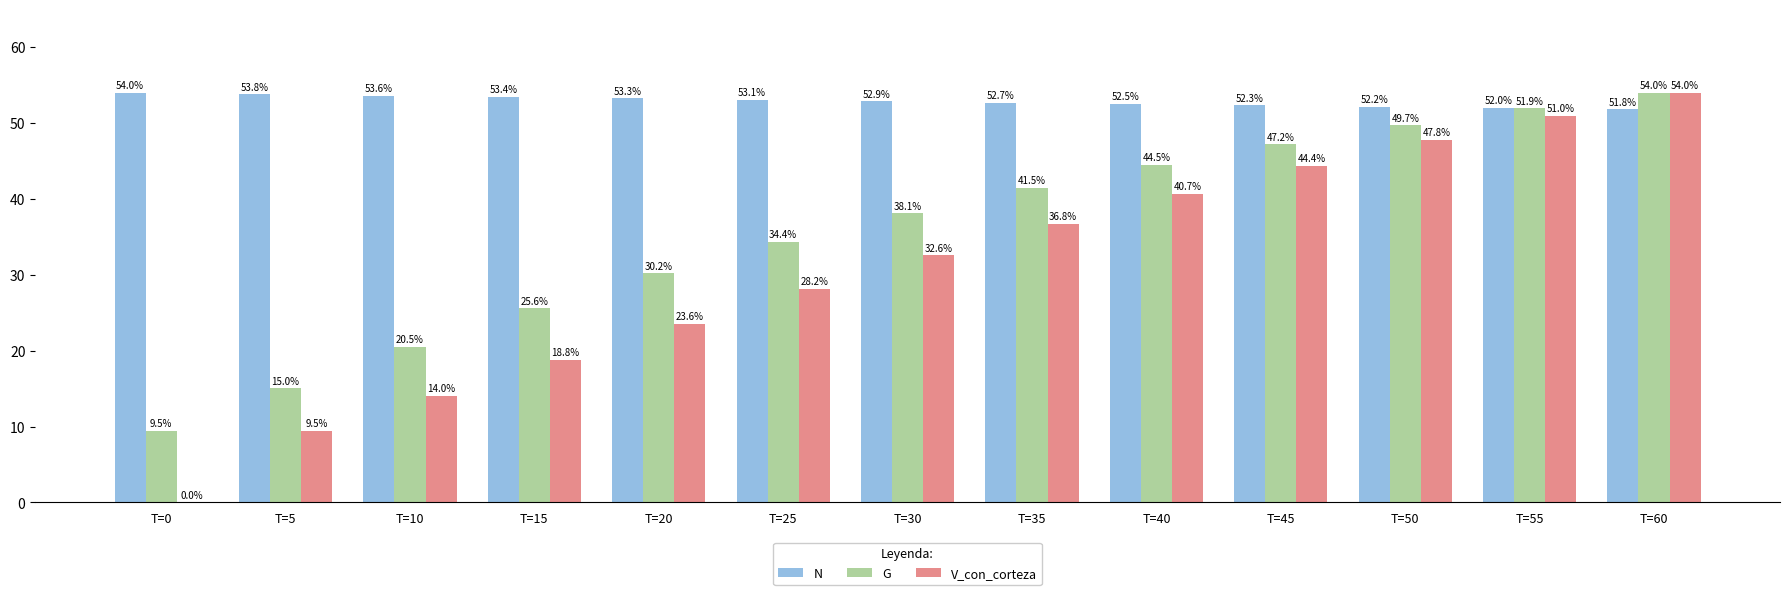

What is the maximum value for G?

54.0